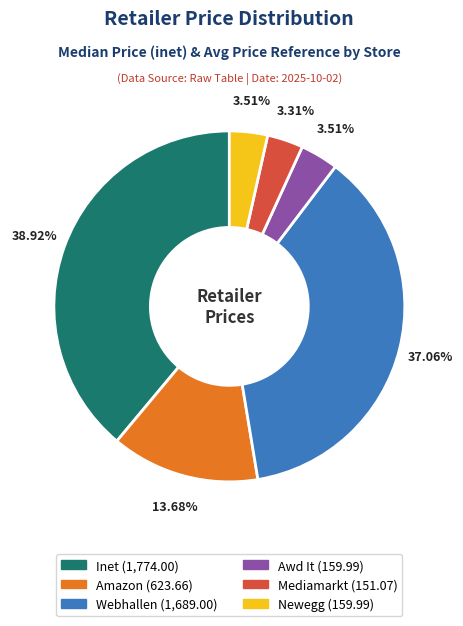

Count the number of slices in the pie.

6